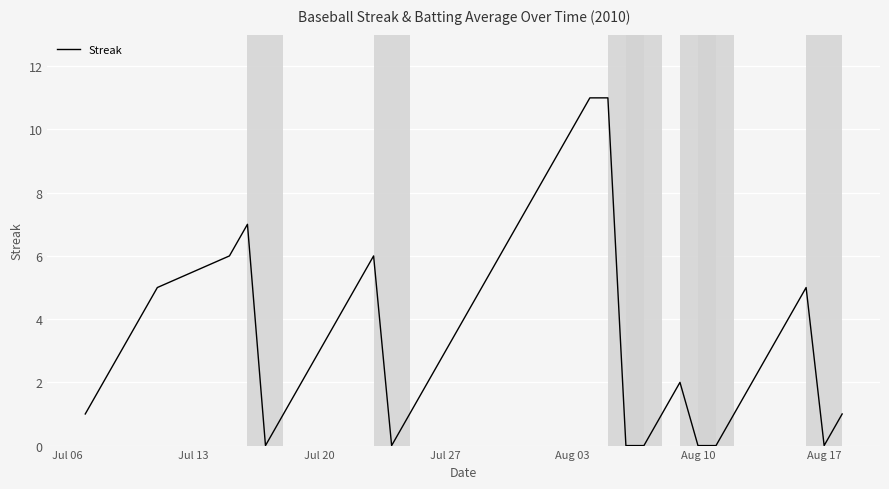

What is the difference between the maximum and minimum values?

11